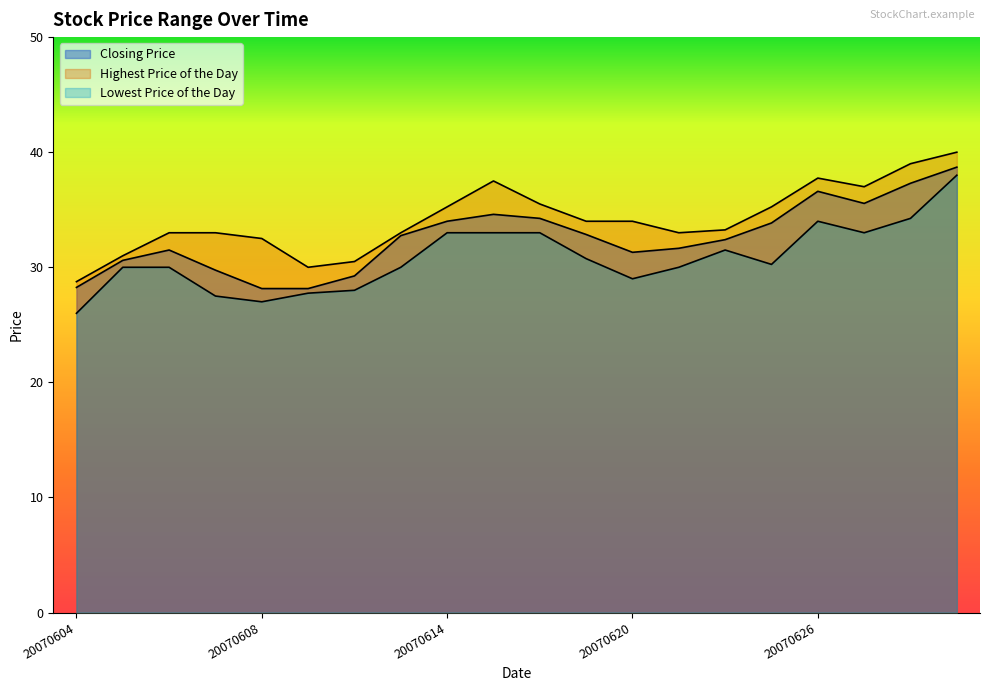

Read the Lowest Price of the Day value at 20070612.

28.0